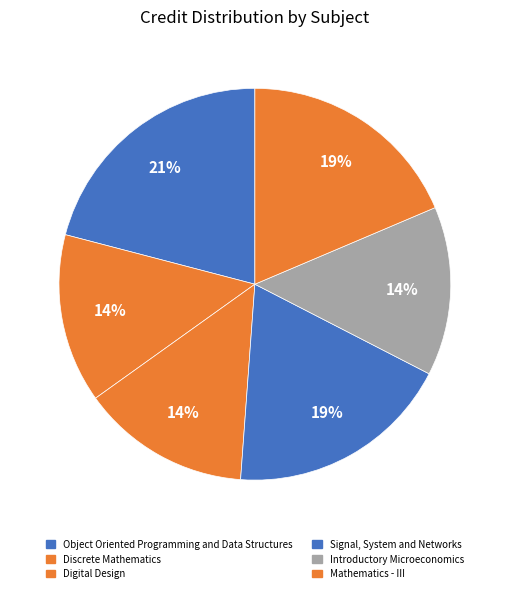

How many slices are in this pie chart?

6